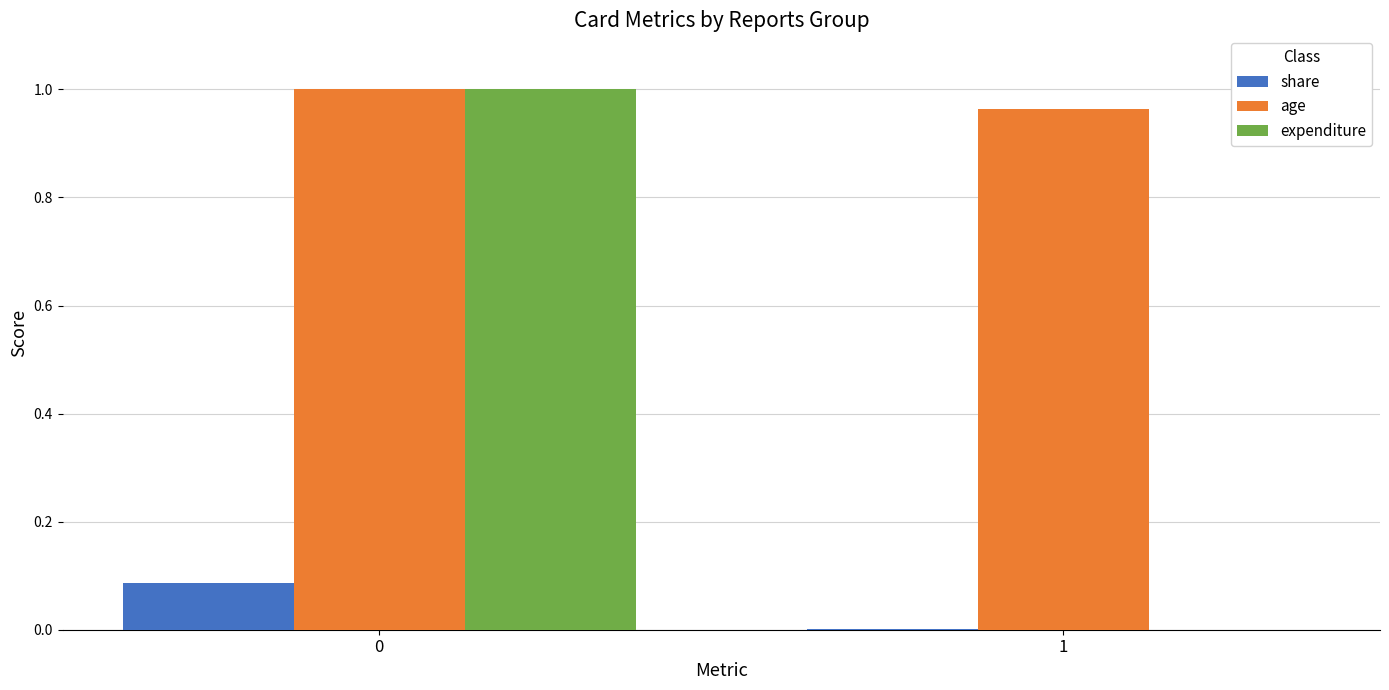

The age series shows 0.7 at 0. True or false?

False